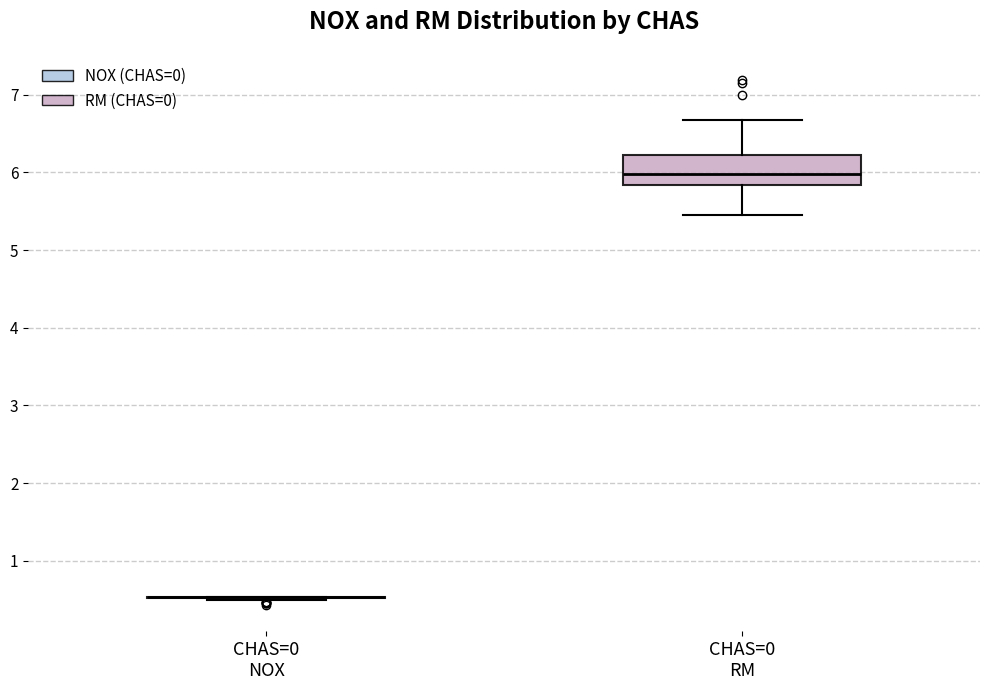

Reading left to right, transcribe this box plot: for each box, give where its median line is, the range the box spans, and where its two whiskers end, as read against the y-axis. The values are not printed on the chart, so give them approximately, as read against the axis.

CHAS=0 NOX: box collapsed to a line at 0.5, whiskers 0.5 to 0.5
CHAS=0 RM: median 6.0, box 5.8 to 6.2, whiskers 5.5 to 6.7